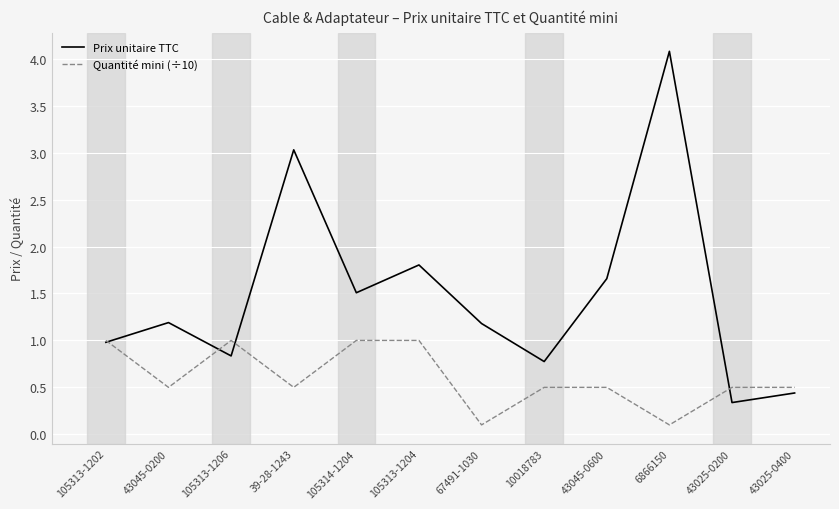

In Prix unitaire TTC, how many points are lower than both neighbors (excluding endpoints)?

4